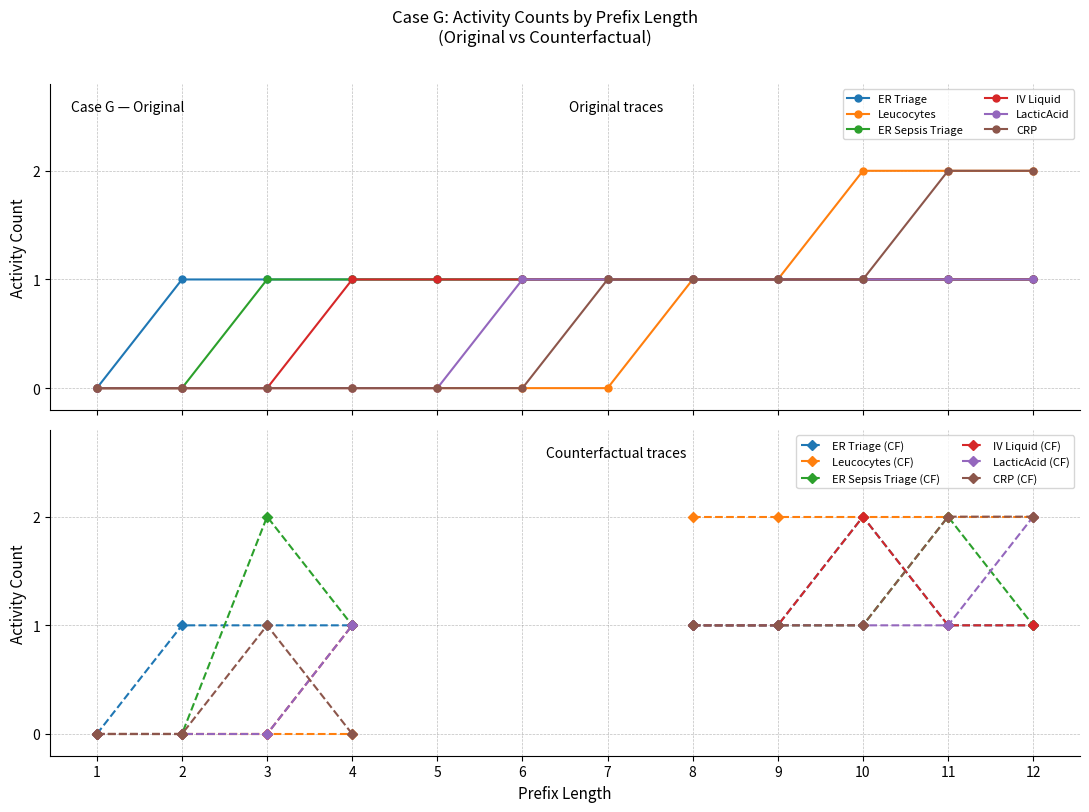

True or false: Leucocytes (Original) and CRP (Original) intersect in this chart.

False